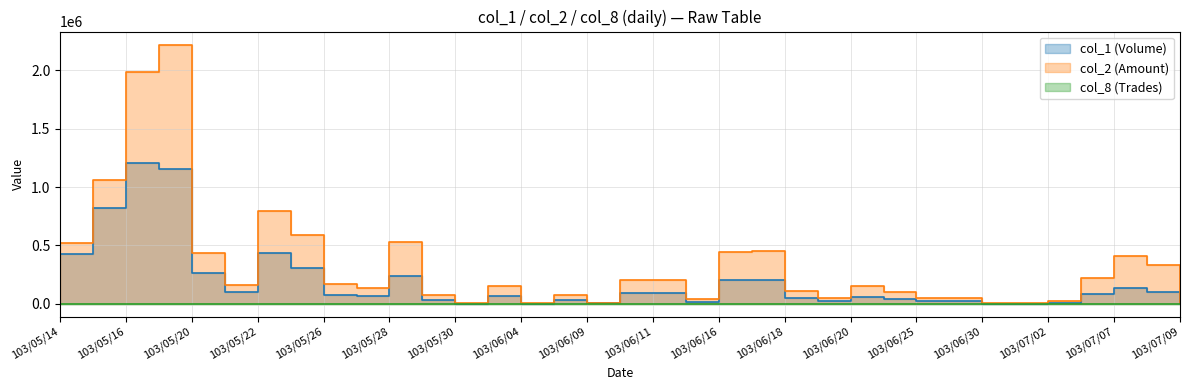

Reading right to left, list all the values displayed in this chart.

col_1 (Volume): 103/07/09=2000	103/07/08=102000	103/07/07=137000	103/07/04=83000	103/07/02=10000	103/07/01=1000	103/06/30=1000	103/06/26=20000	103/06/25=20000	103/06/24=40000	103/06/20=55000	103/06/19=20000	103/06/18=50000	103/06/17=200000	103/06/16=200000	103/06/13=18000	103/06/11=90000	103/06/10=94000	103/06/09=3000	103/06/06=32000	103/06/04=1000	103/06/03=68000	103/05/30=1000	103/05/29=30000	103/05/28=235000	103/05/27=70000	103/05/26=78000	103/05/23=310000	103/05/22=431000	103/05/21=102000	103/05/20=266000	103/05/19=1156000	103/05/16=1207000	103/05/15=824000	103/05/14=430000
col_2 (Amount): 103/07/09=7720	103/07/08=331240	103/07/07=407880	103/07/04=221200	103/07/02=27600	103/07/01=2510	103/06/30=2320	103/06/26=48800	103/06/25=49100	103/06/24=104200	103/06/20=148750	103/06/19=49800	103/06/18=105000	103/06/17=453500	103/06/16=439500	103/06/13=38240	103/06/11=203400	103/06/10=204380	103/06/09=7170	103/06/06=78500	103/06/04=2460	103/06/03=149570	103/05/30=2380	103/05/29=71450	103/05/28=531720	103/05/27=138400	103/05/26=166280	103/05/23=592680	103/05/22=797870	103/05/21=161890	103/05/20=436410	103/05/19=2221520	103/05/16=1988170	103/05/15=1059320	103/05/14=517480
col_8 (Trades): 103/07/09=2	103/07/08=10	103/07/07=19	103/07/04=7	103/07/02=1	103/07/01=1	103/06/30=1	103/06/26=2	103/06/25=2	103/06/24=4	103/06/20=3	103/06/19=2	103/06/18=1	103/06/17=4	103/06/16=3	103/06/13=4	103/06/11=5	103/06/10=6	103/06/09=1	103/06/06=3	103/06/04=1	103/06/03=4	103/05/30=1	103/05/29=7	103/05/28=9	103/05/27=3	103/05/26=7	103/05/23=12	103/05/22=26	103/05/21=6	103/05/20=11	103/05/19=59	103/05/16=56	103/05/15=47	103/05/14=14